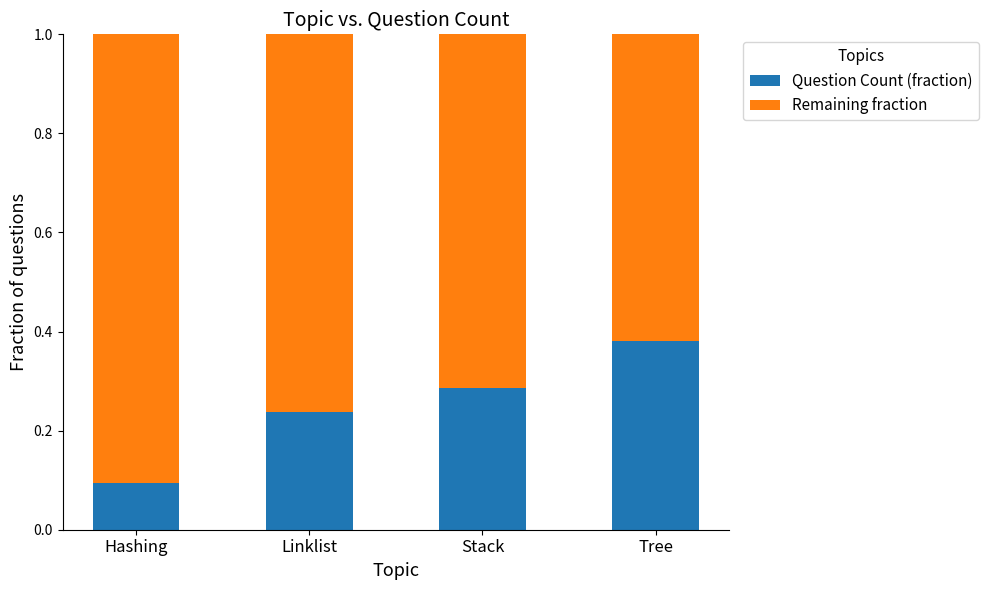

What is the sum of all Question Count (fraction) values?

1.0